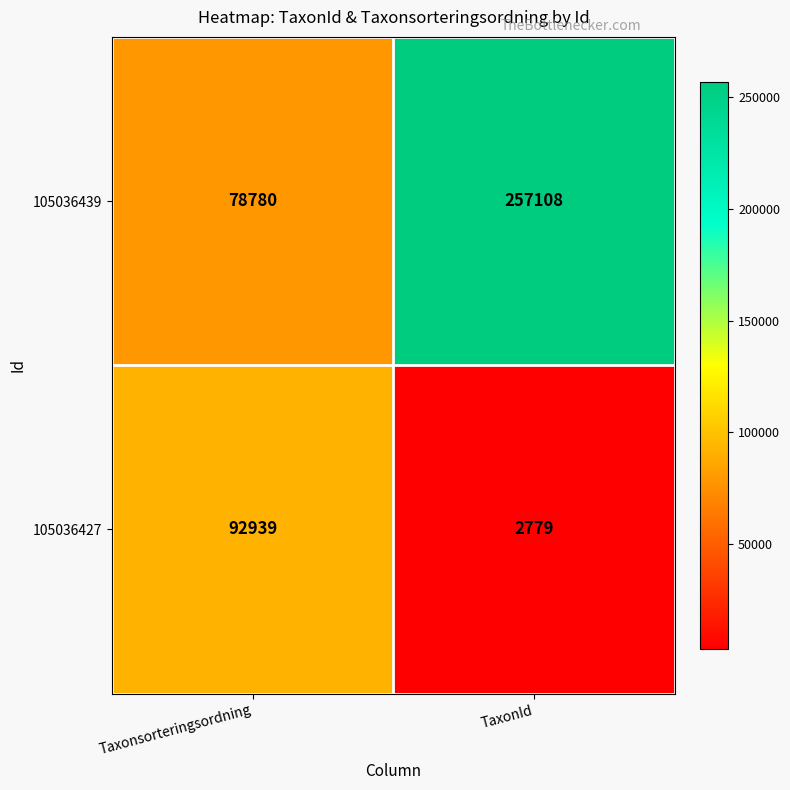

Count the number of data series in this chart.

2